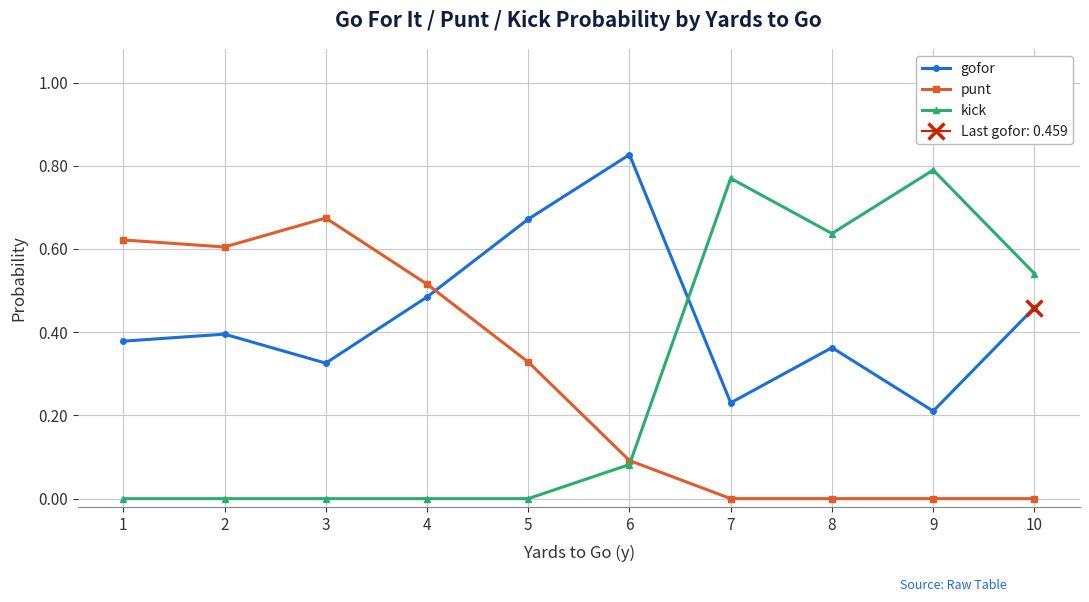

Rank the series at 3 from lowest to highest value.

kick, gofor, punt